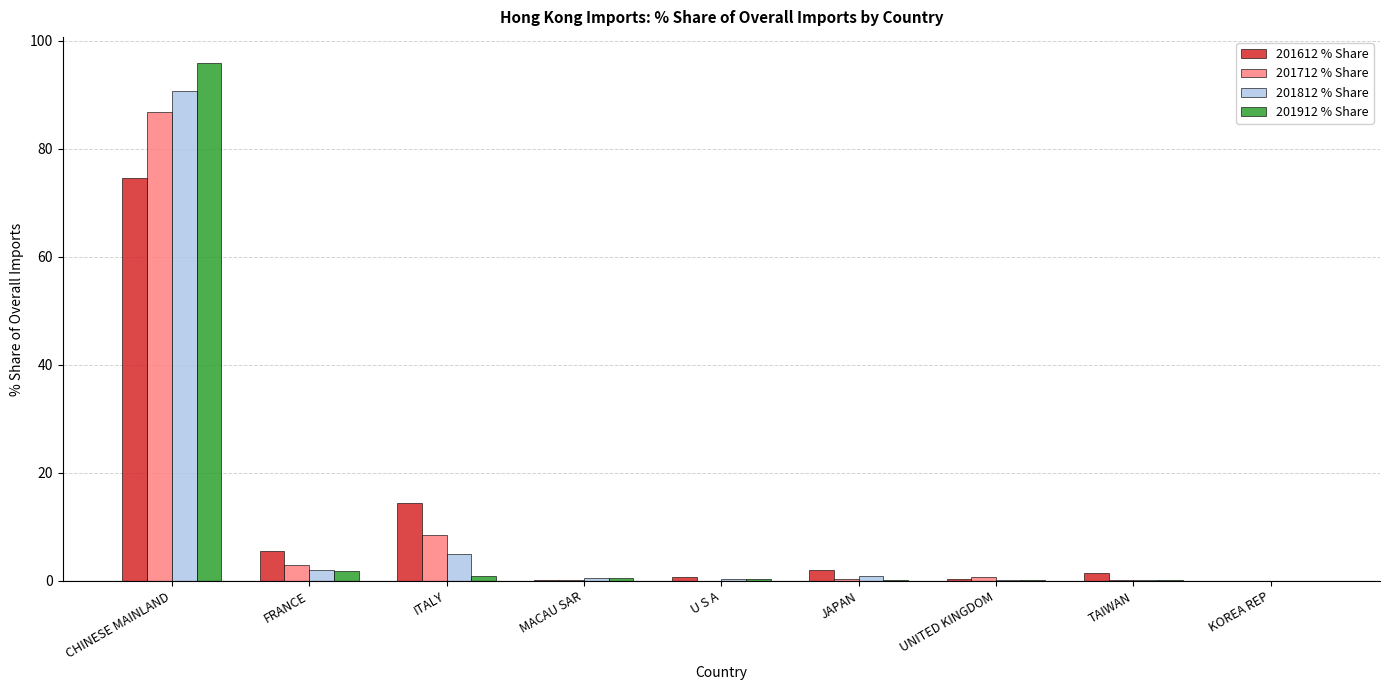

Is the value of 201612 % Share at ITALY greater than the value of 201712 % Share at CHINESE MAINLAND?

No